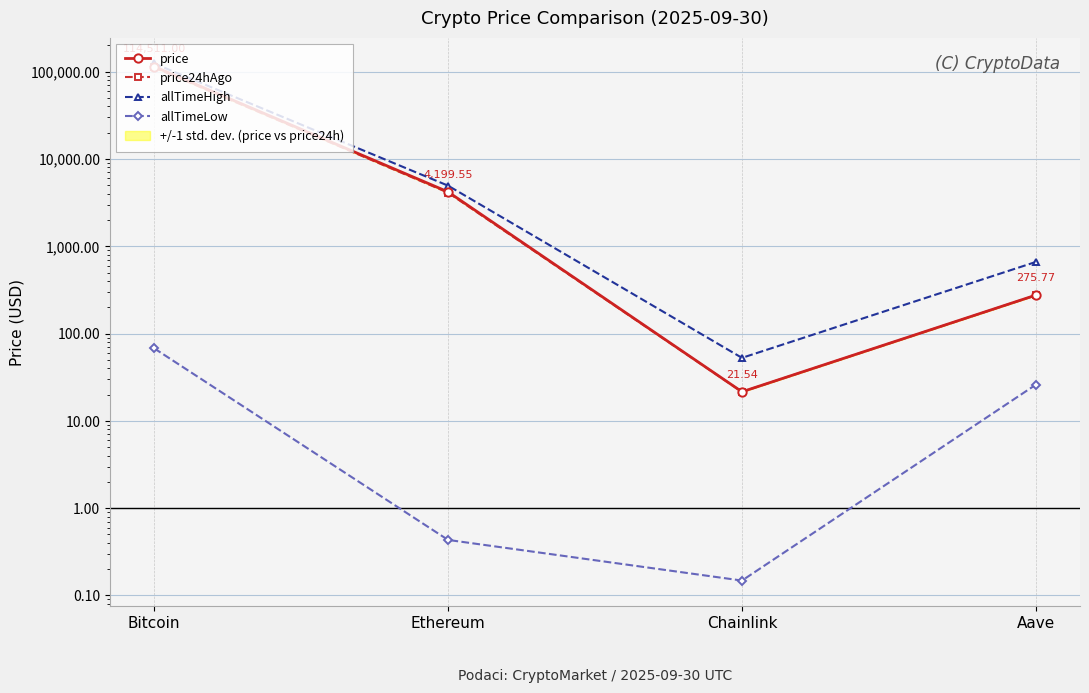

True or false: allTimeLow and price24hAgo intersect in this chart.

False